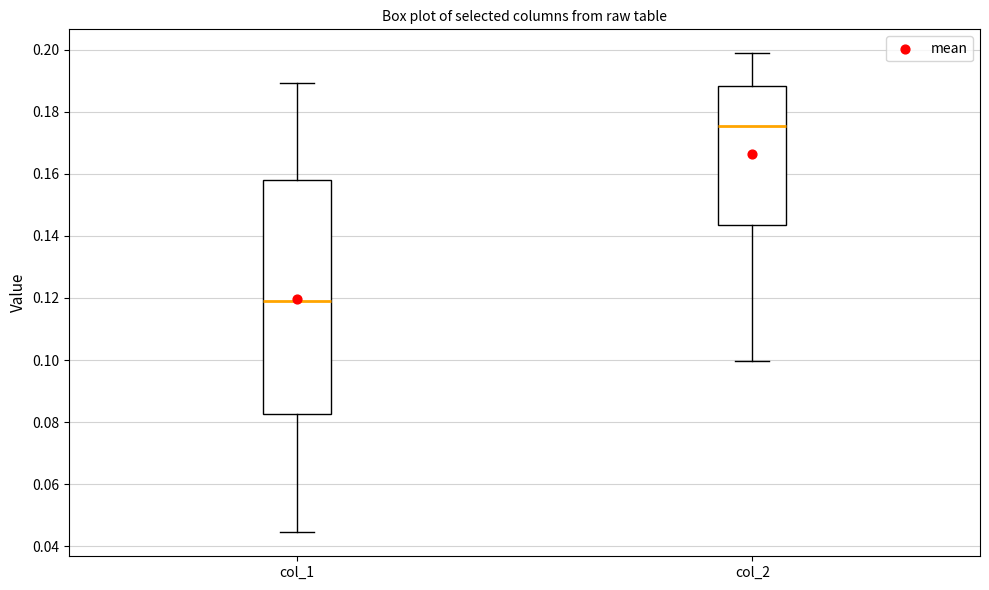

Which box is the tallest, from its lower edge to its upper edge?

col_1